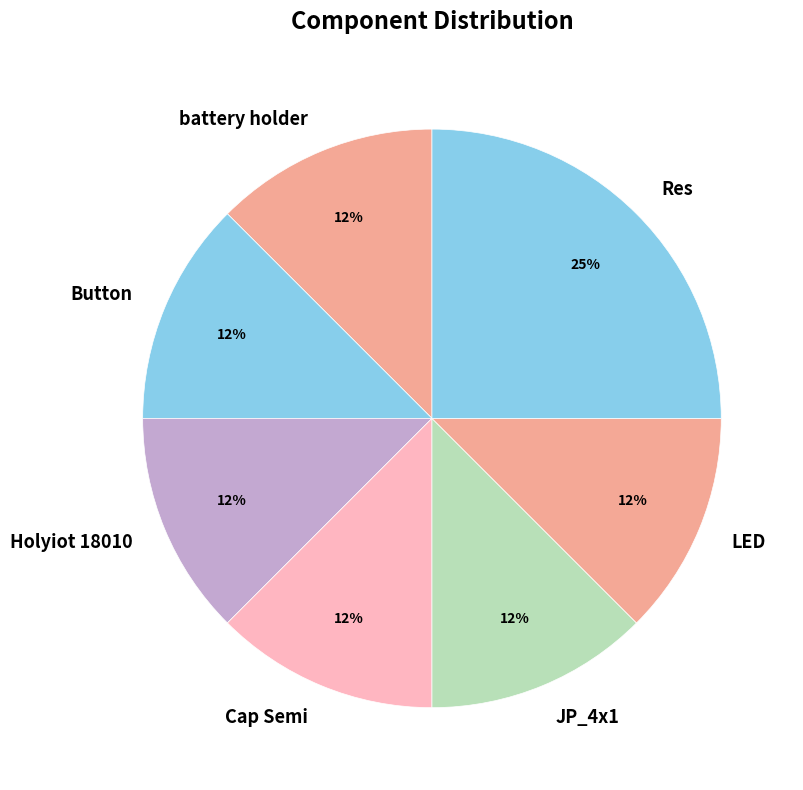

Is there any slice that represents more than half of the pie?

No